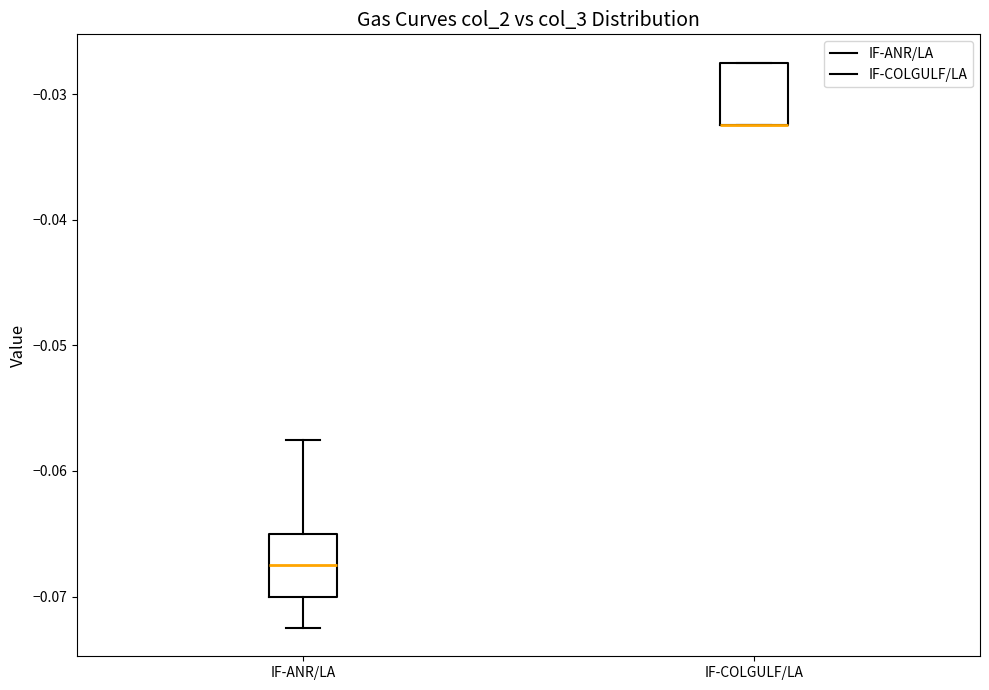

Reading left to right, transcribe this box plot: for each box, give where its median line is, the range the box spans, and where its two whiskers end, as read against the y-axis. The values are not printed on the chart, so give them approximately, as read against the axis.

IF-ANR/LA: median -0.067, box -0.070 to -0.065, whiskers -0.072 to -0.057
IF-COLGULF/LA: median -0.032 (drawn on the box's lower edge), box -0.032 to -0.027, whiskers -0.032 to -0.027